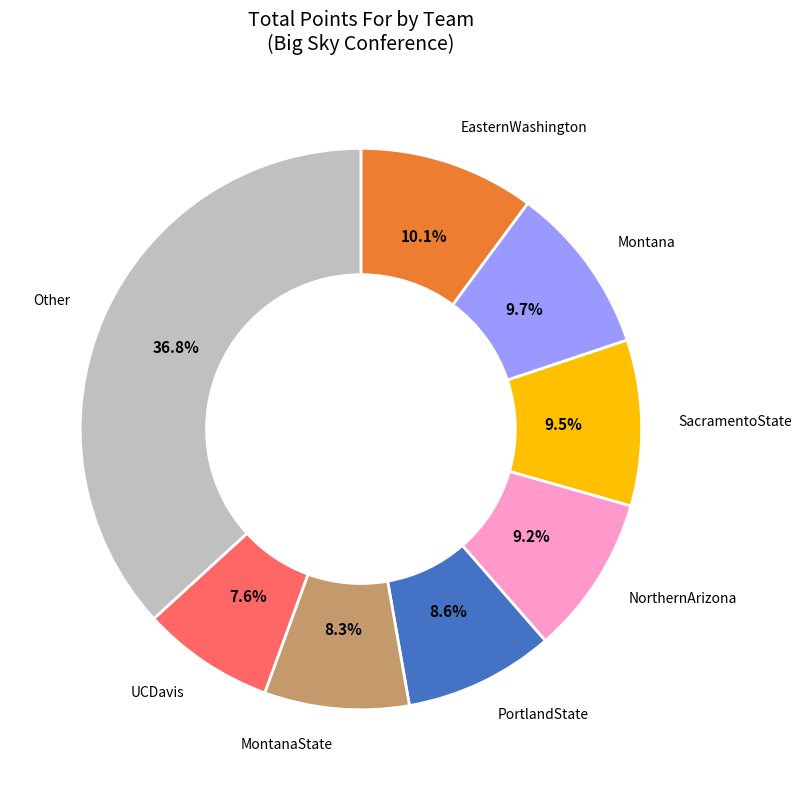

Between PortlandState and EasternWashington, which is larger?

EasternWashington